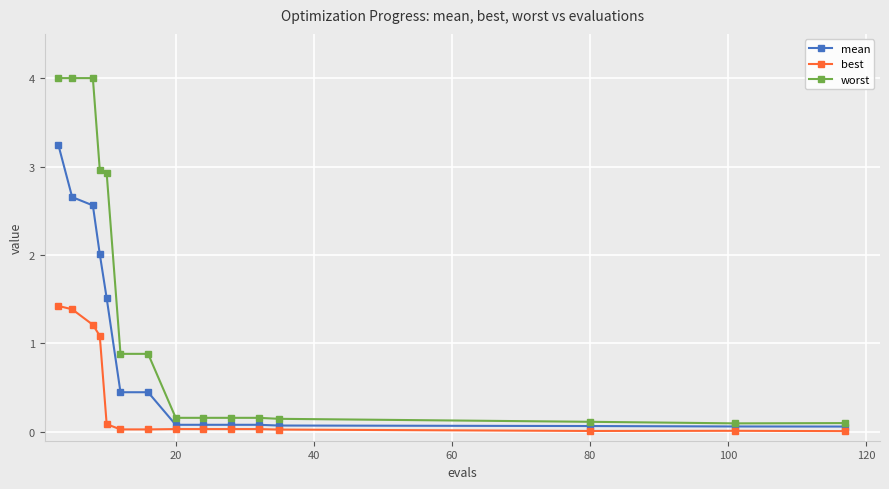

What is the value of the best point at the 2nd from the left?

1.4